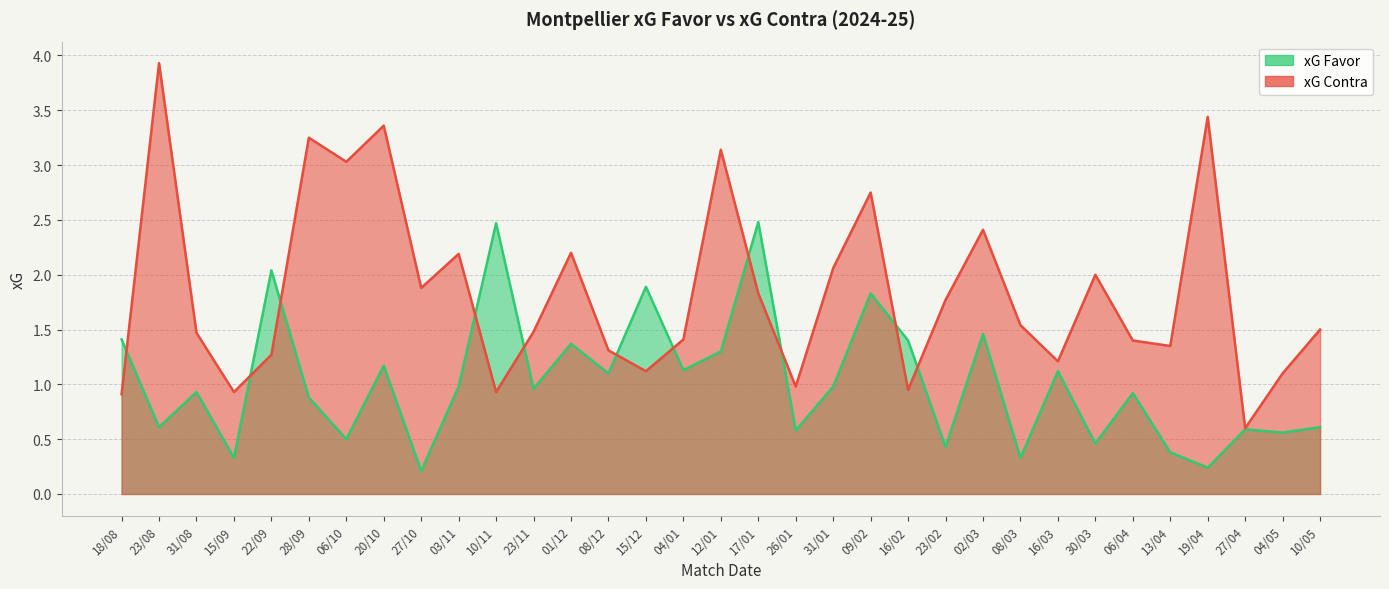

True or false: xG Favor and xG Contra intersect in this chart.

True